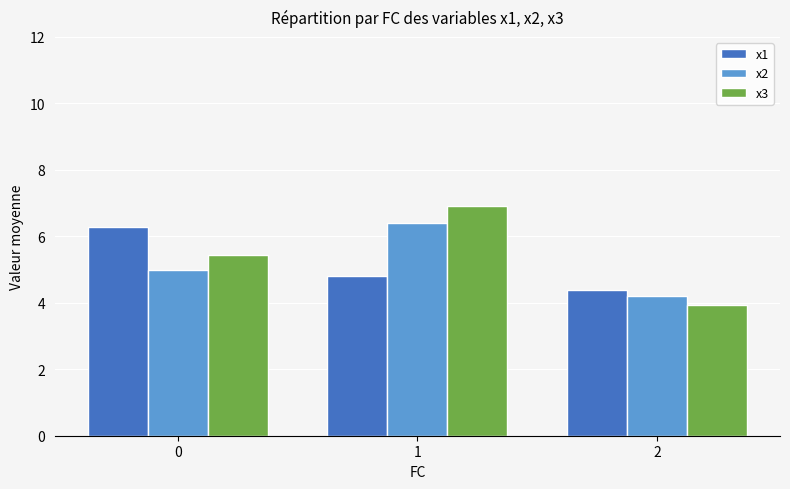

Which series has the largest range (max minus min)?

x3